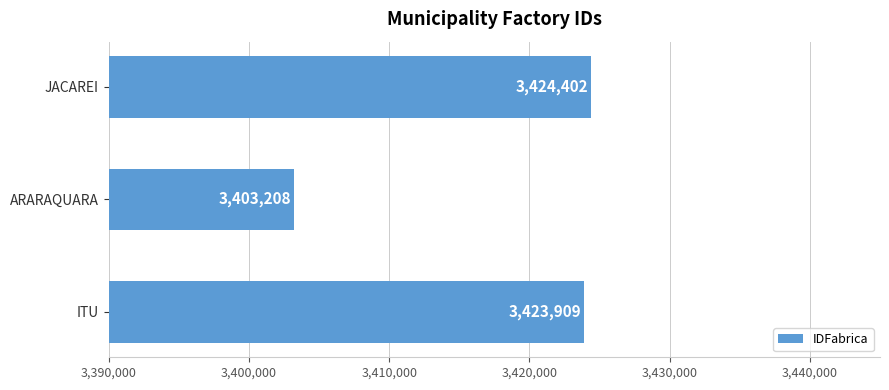

What is the approximate value at JACAREI?

3424402